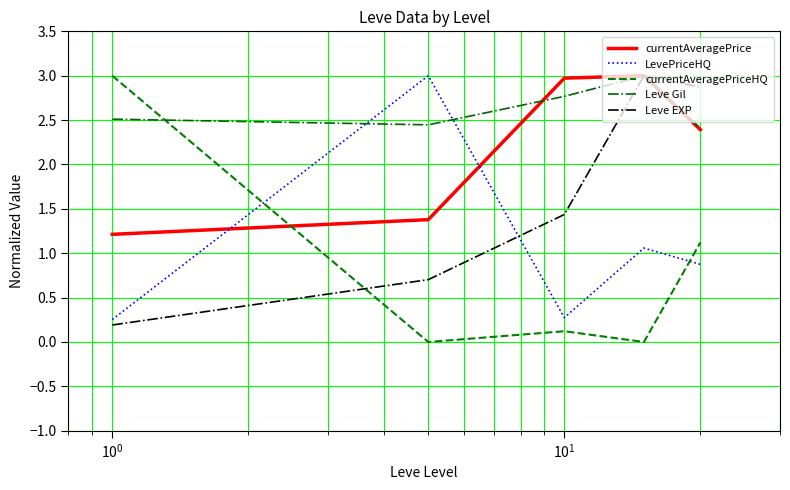

Which series has the largest total across all categories?

Leve Gil